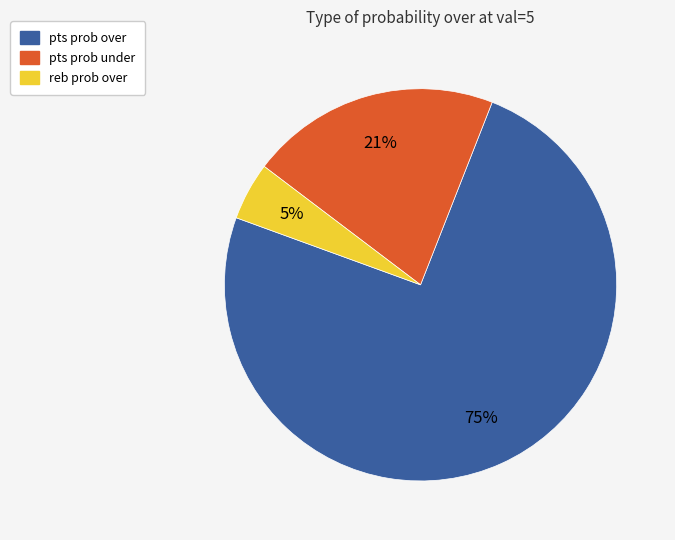

To the nearest percent, what is the average slice percentage?

33%